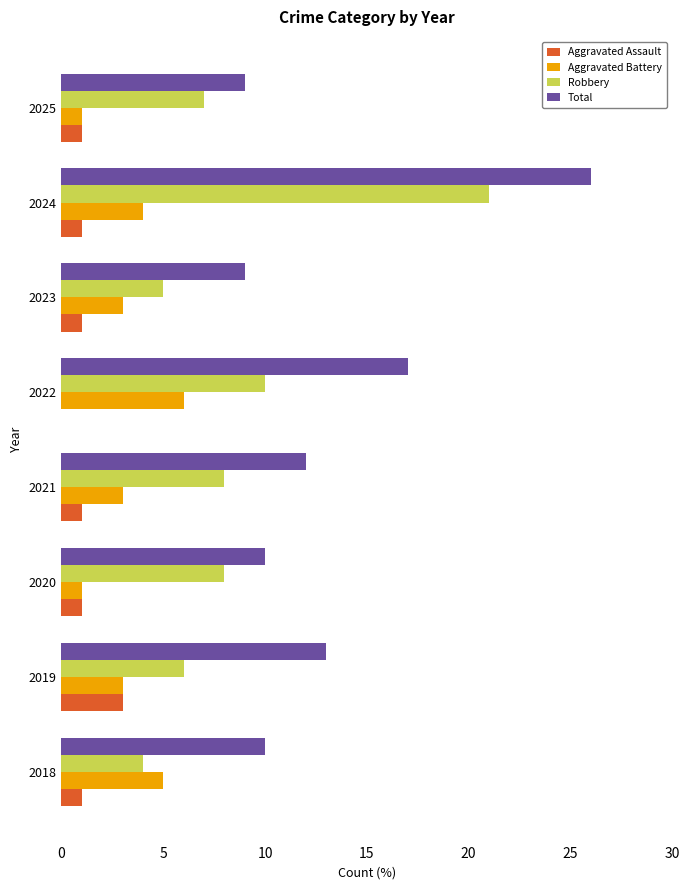

The Aggravated Assault series shows 1 at 2019. True or false?

False